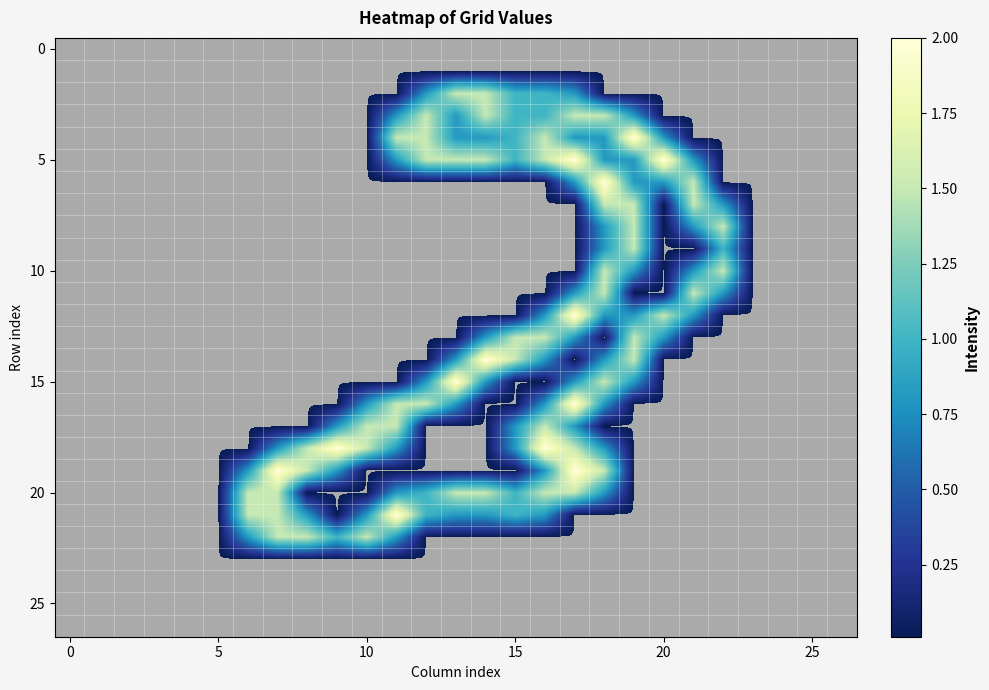

How many categories are shown in the chart?

27